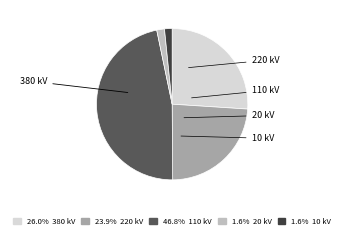

Is there any slice that represents more than half of the pie?

No